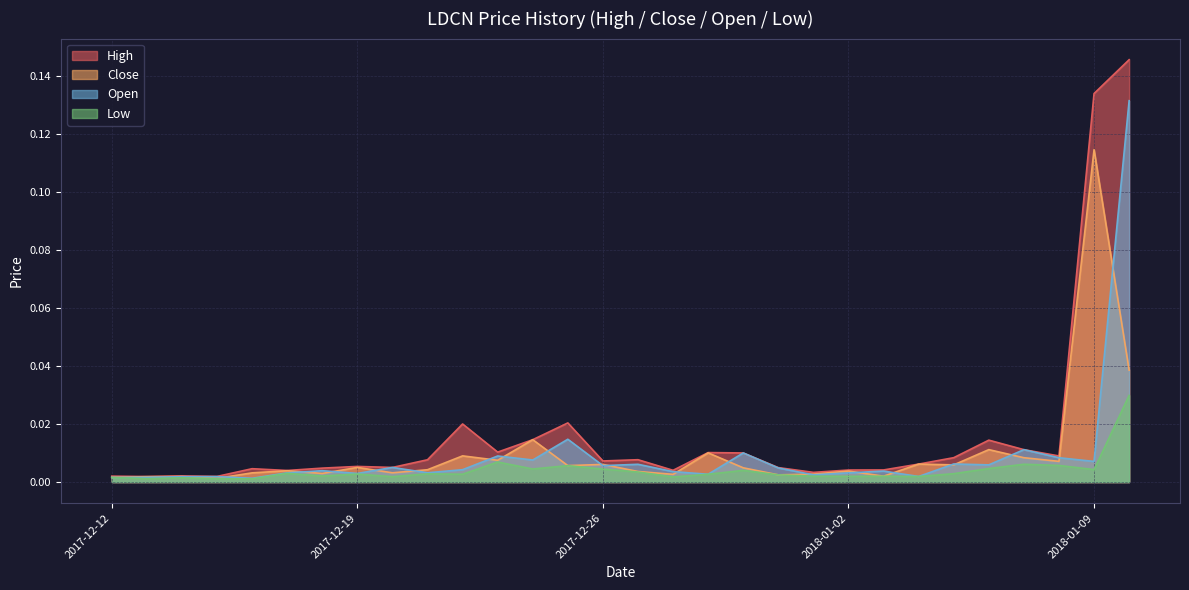

Which has a higher value, 2018-01-06 or 2018-01-09?

2018-01-09